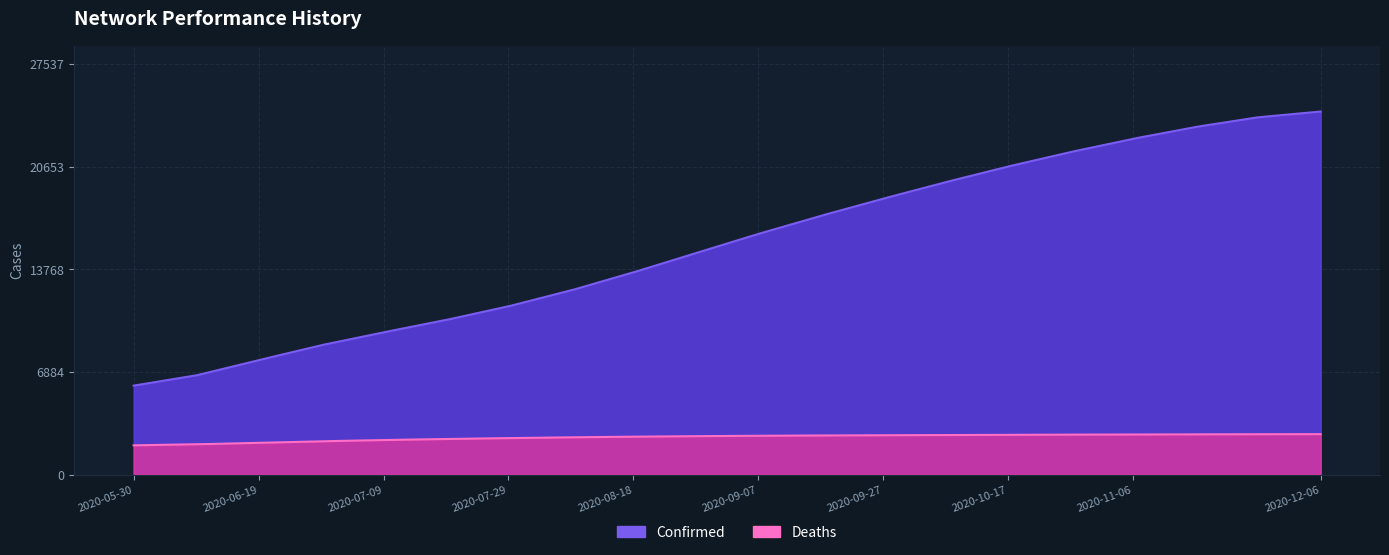

Reading left to right, transcribe all the data shown in this chart.

Confirmed: 4635	6506	8051	8955	9656	10093	11081	12282	13296	14908	16484	17285	18572	19674	20817	21711	22657	23418	24104	25034
Deaths: 1839	2017	2172	2271	2340	2405	2459	2519	2560	2597	2619	2635	2649	2659	2676	2693	2698	2710	2721	2725